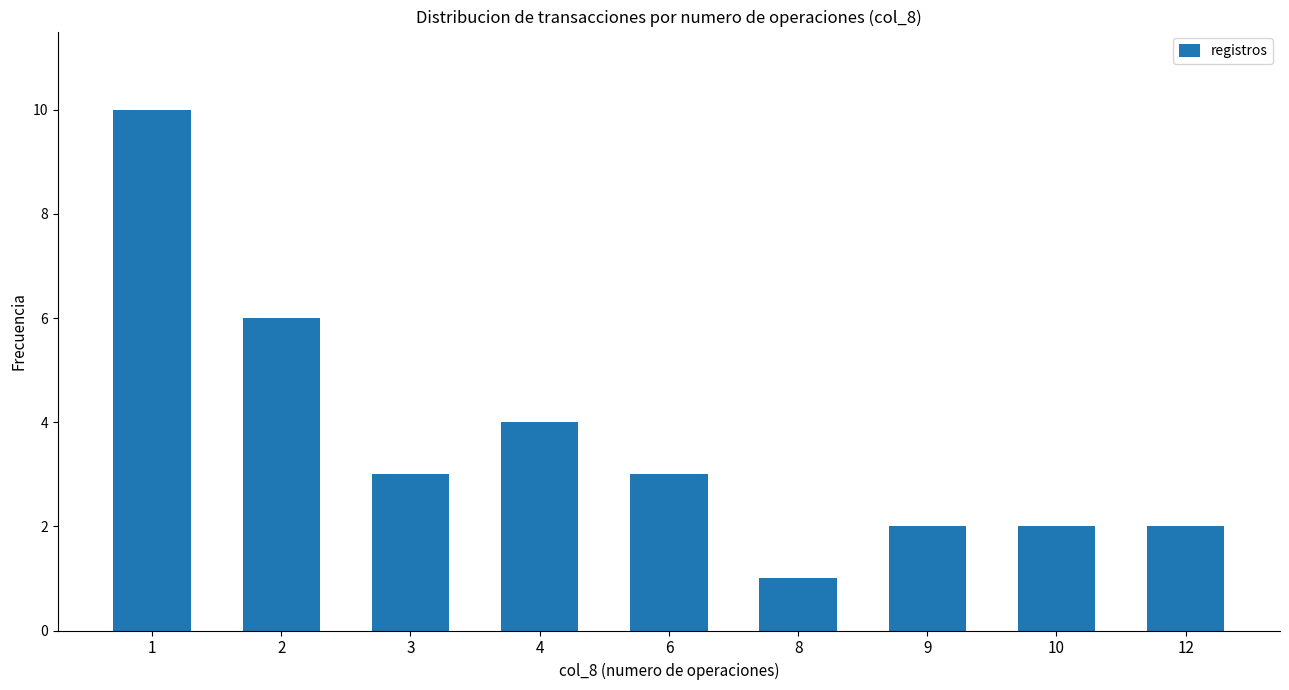

What is the ratio of the value at 9 to the value at 12?

1.0